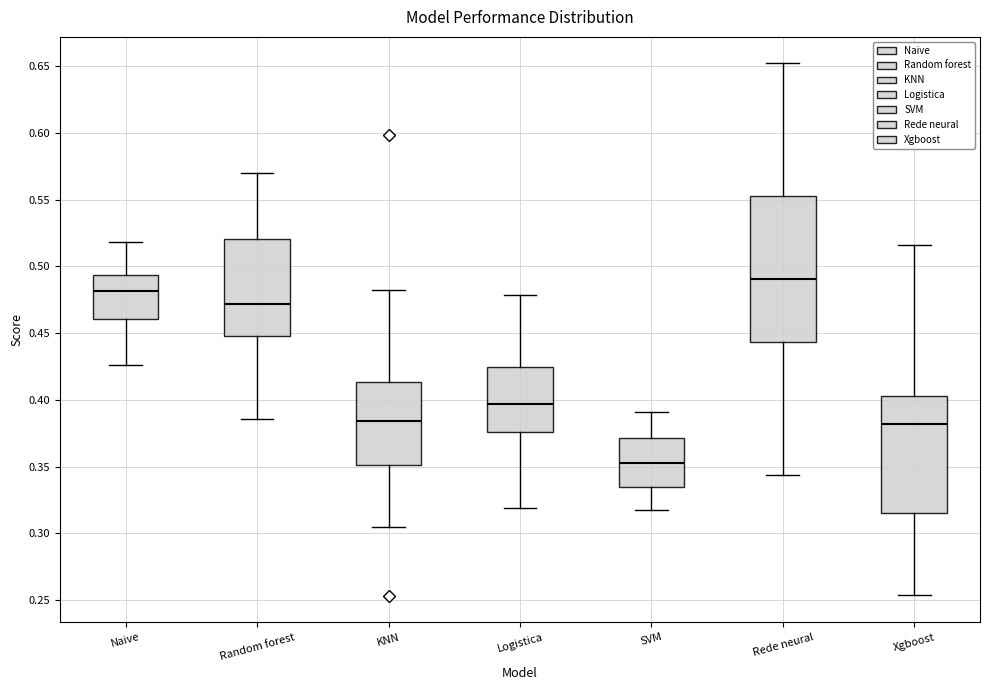

Where does the lower whisker of the box for SVM end on the y-axis? The values are not printed on the chart, so give them approximately, as read against the axis.

0.320